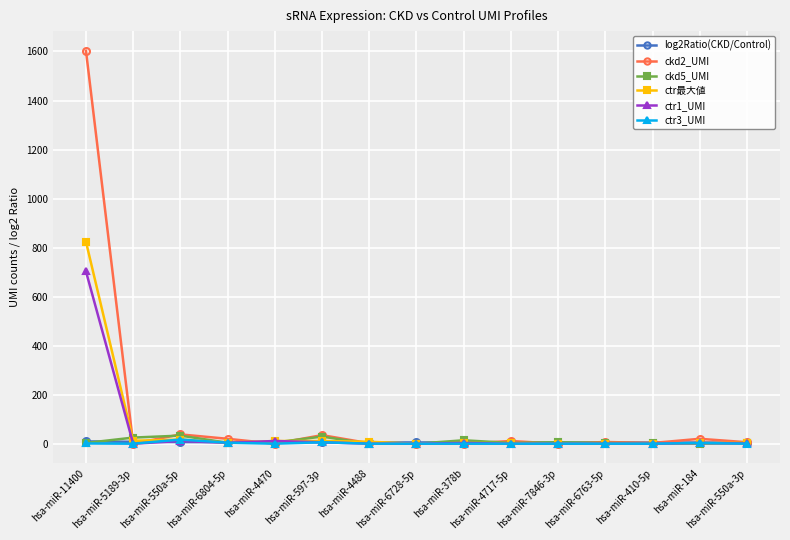

Is it true that ctr1_UMI equals 703.0 at hsa-miR-11400?

True